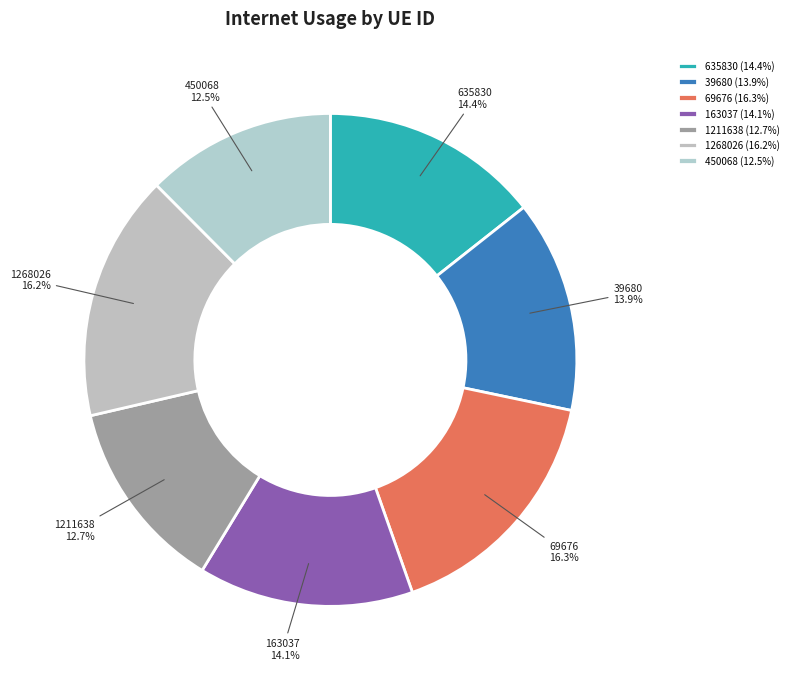

Does 1268026 account for over 50% of the chart?

No